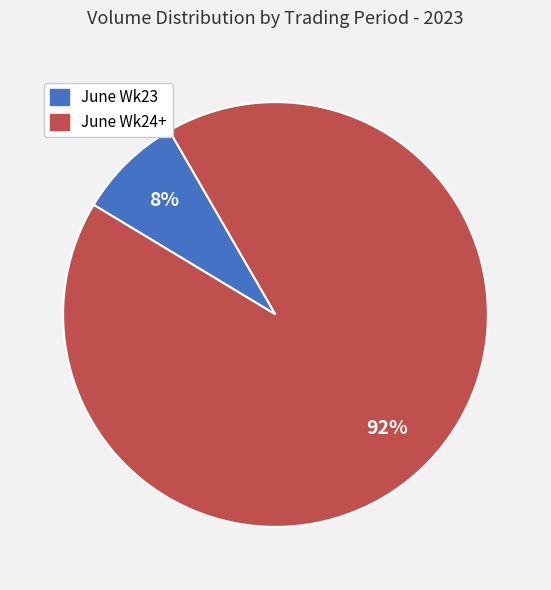

To the nearest percent, what is the average slice percentage?

50%